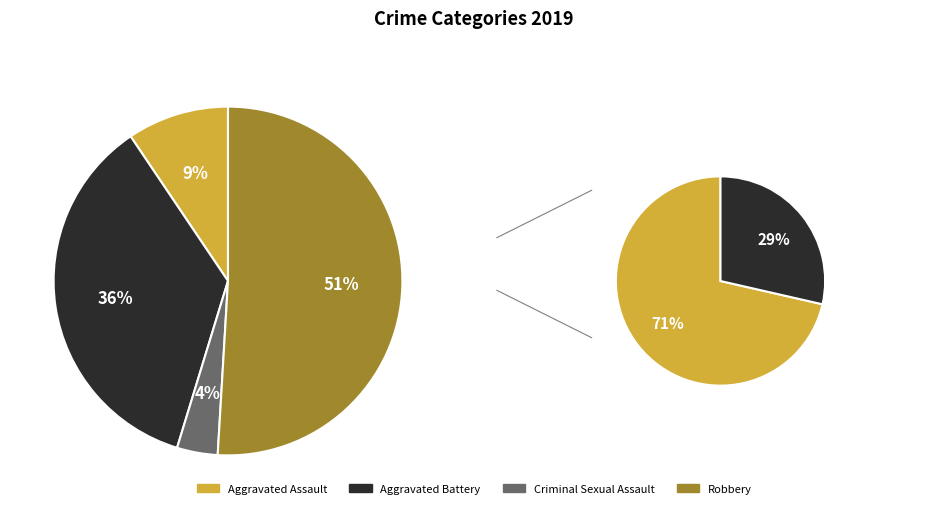

To the nearest percent, what portion does Robbery represent?

51%